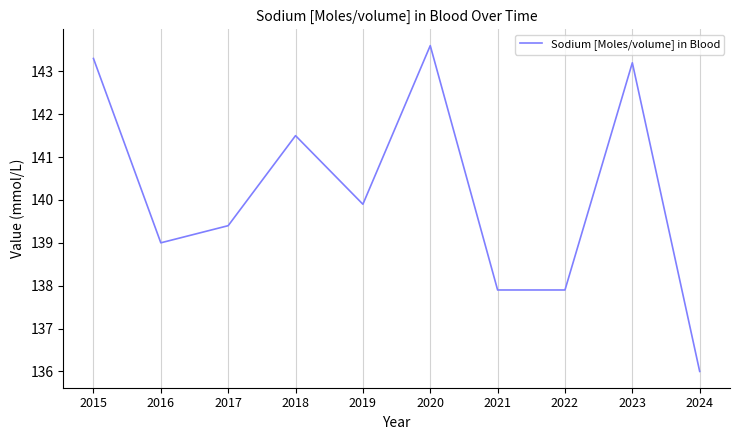

What is the sum of the values at 2021 and 2016?

276.9